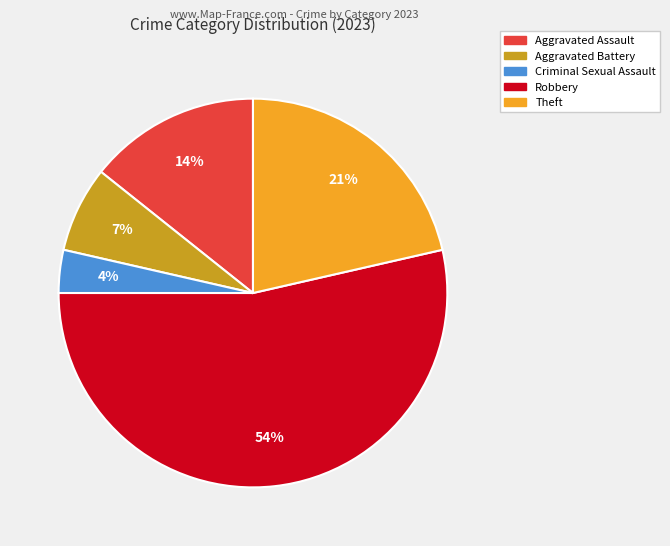

To the nearest percent, what is the difference between the largest and smallest slice percentages?

50%